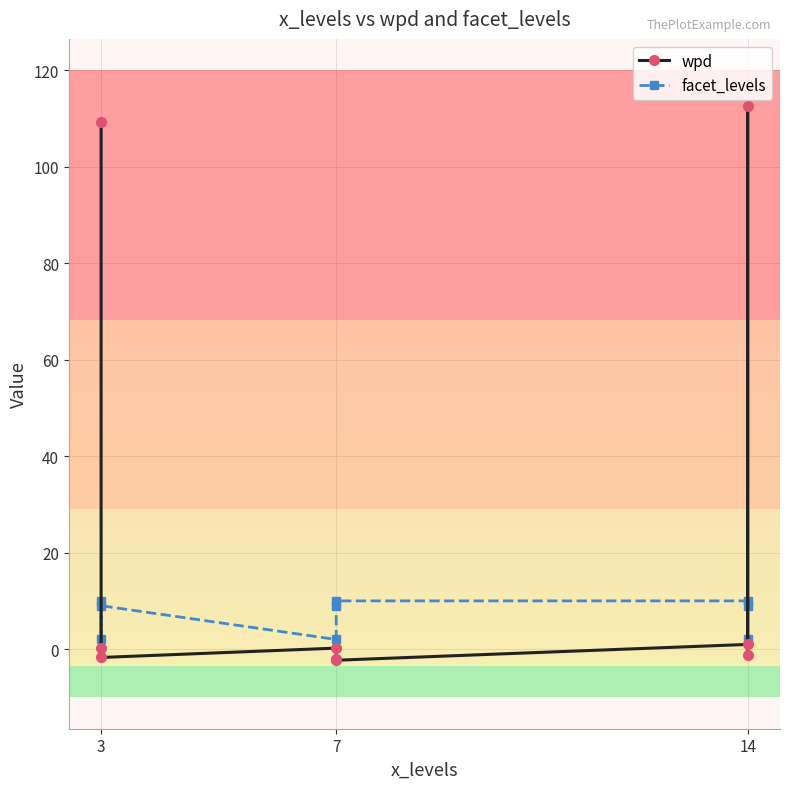

What is the difference between the facet_levels values at 3 and 14?

1.0